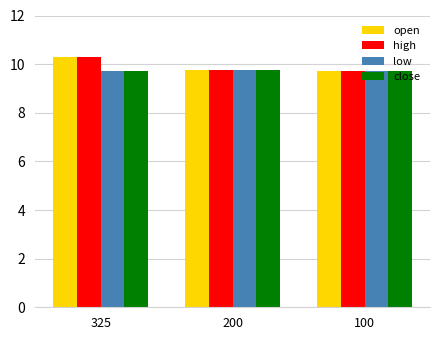

What is the sum of all open values?

29.7